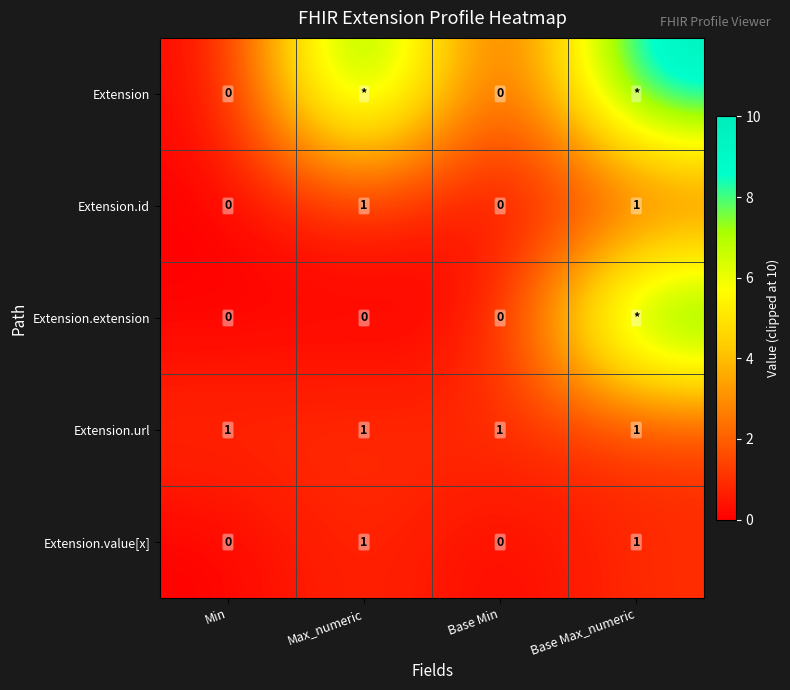

How many Extension.value[x] values are between 0 and 1?

4